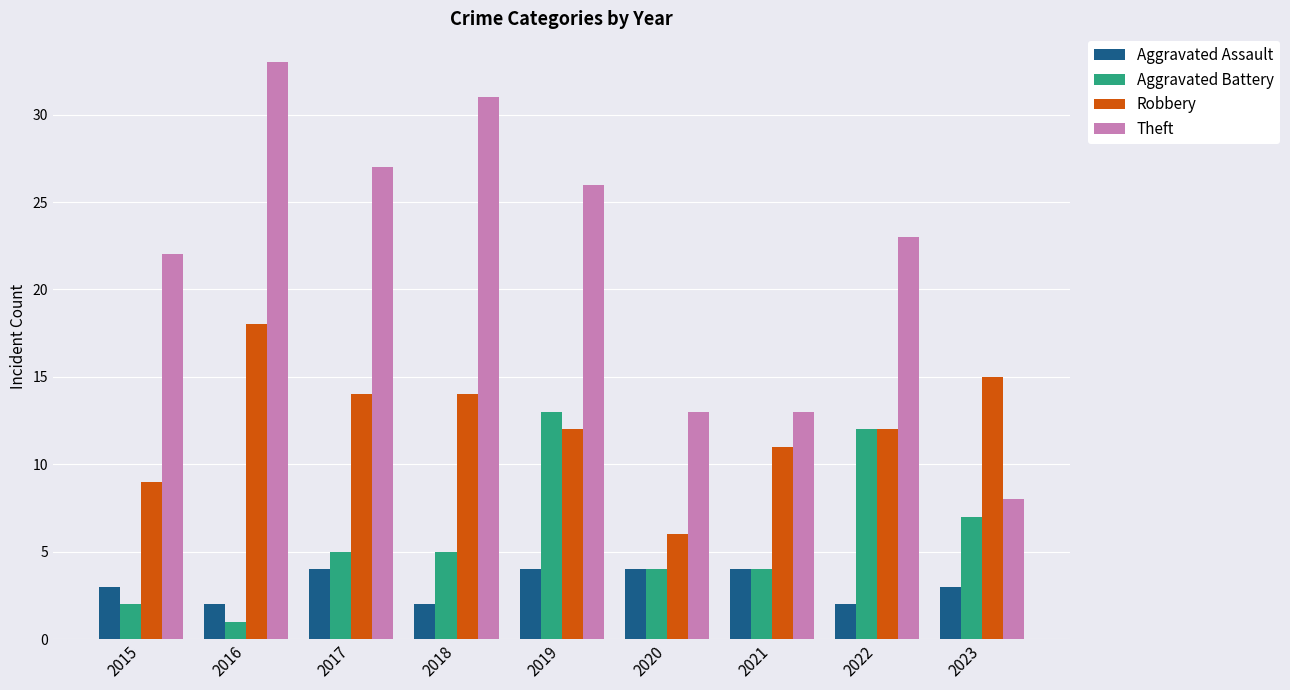

Are the bars grouped side by side (vs. stacked)?

Yes